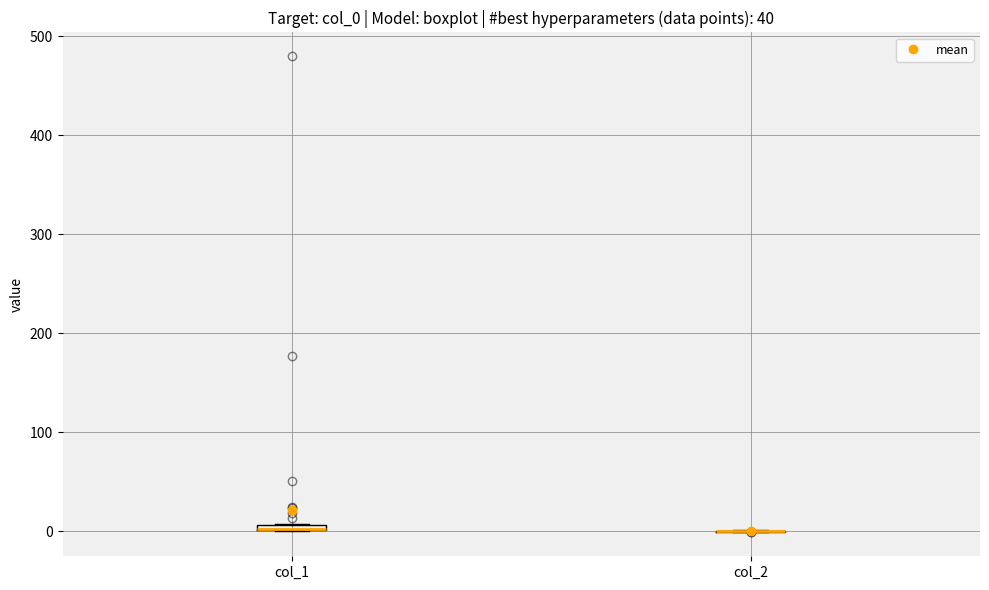

Where is the lower edge of the box for col_1 on the y-axis? The values are not printed on the chart, so give them approximately, as read against the axis.

0